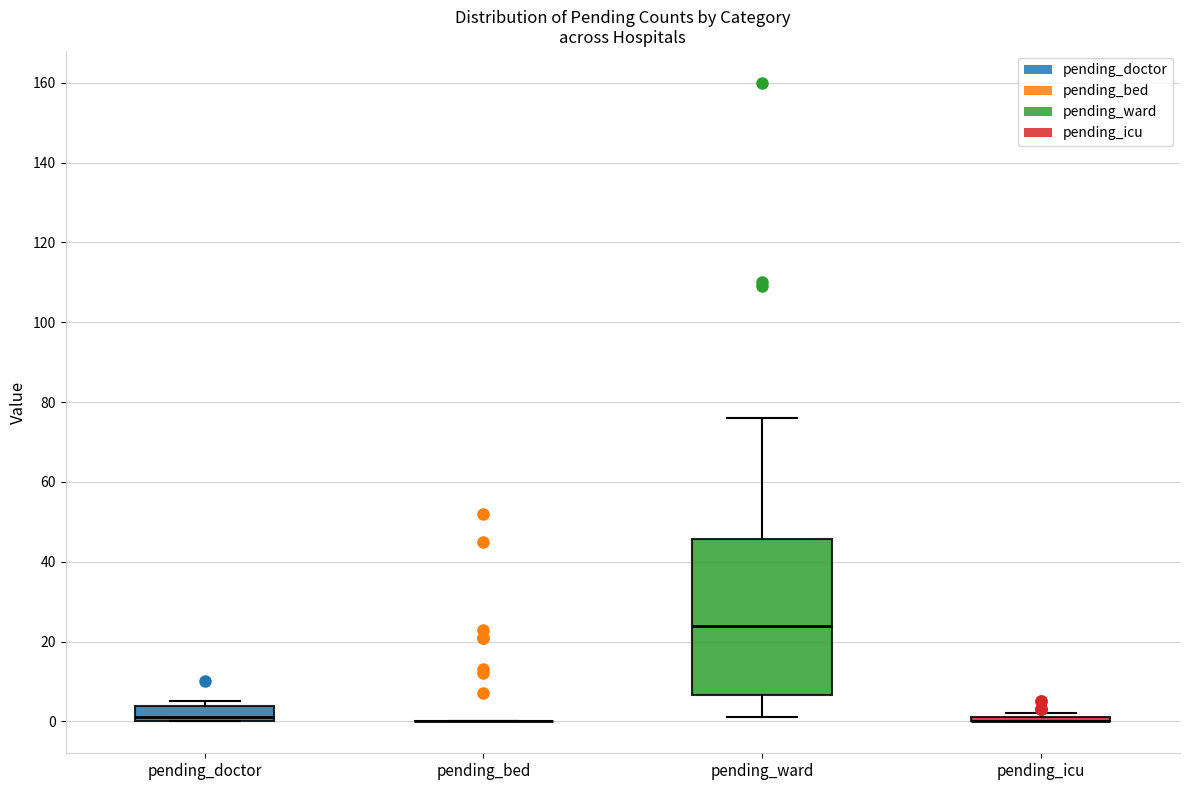

Which box is the tallest, from its lower edge to its upper edge?

pending_ward